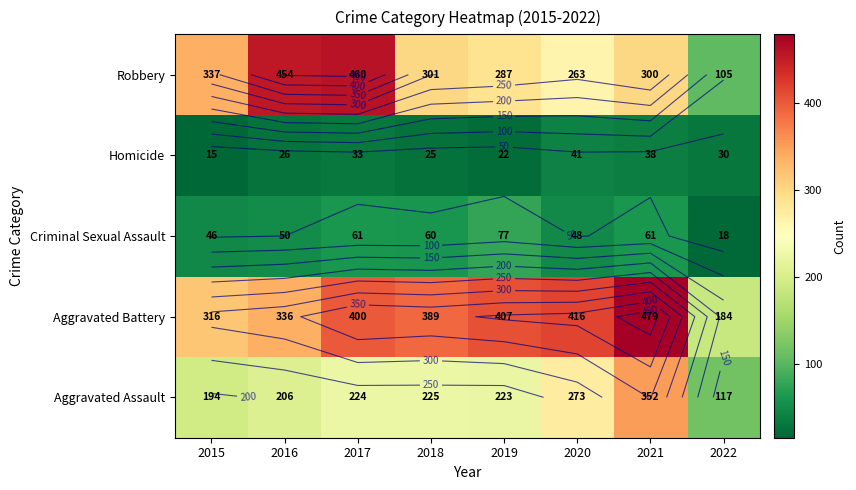

What is the sum of all Criminal Sexual Assault values?

421